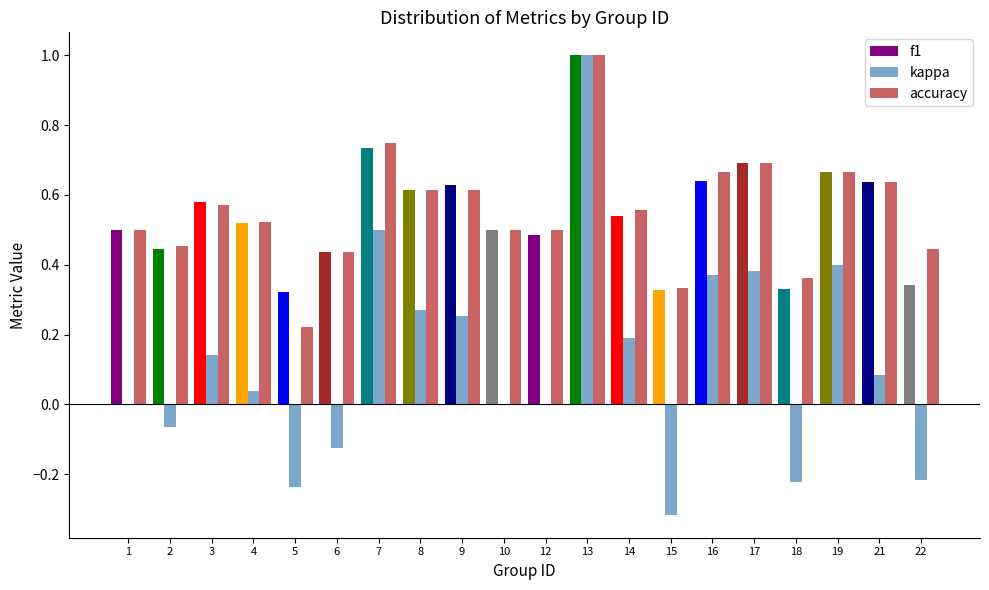

Which series has the widest spread of values?

kappa